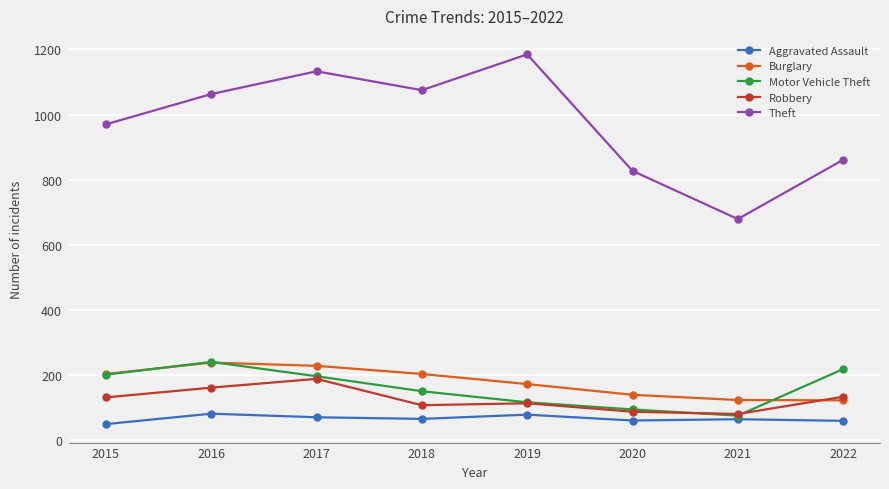

True or false: Theft has a value of 970 at 2015.

True